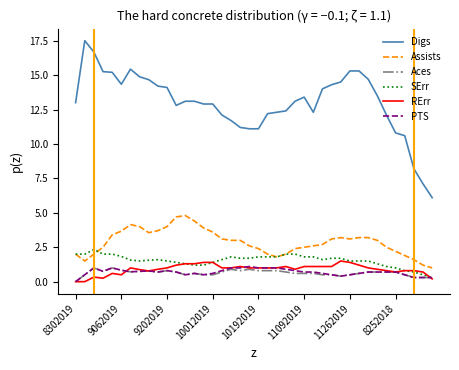

True or false: Digs and SErr intersect in this chart.

False